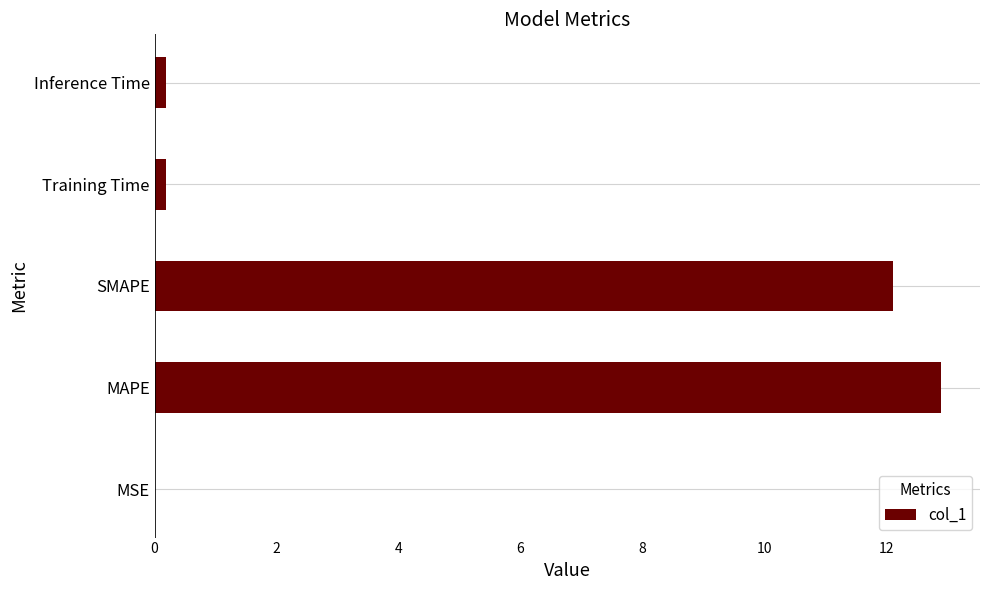

Is it true that the value at SMAPE is 20.7?

False